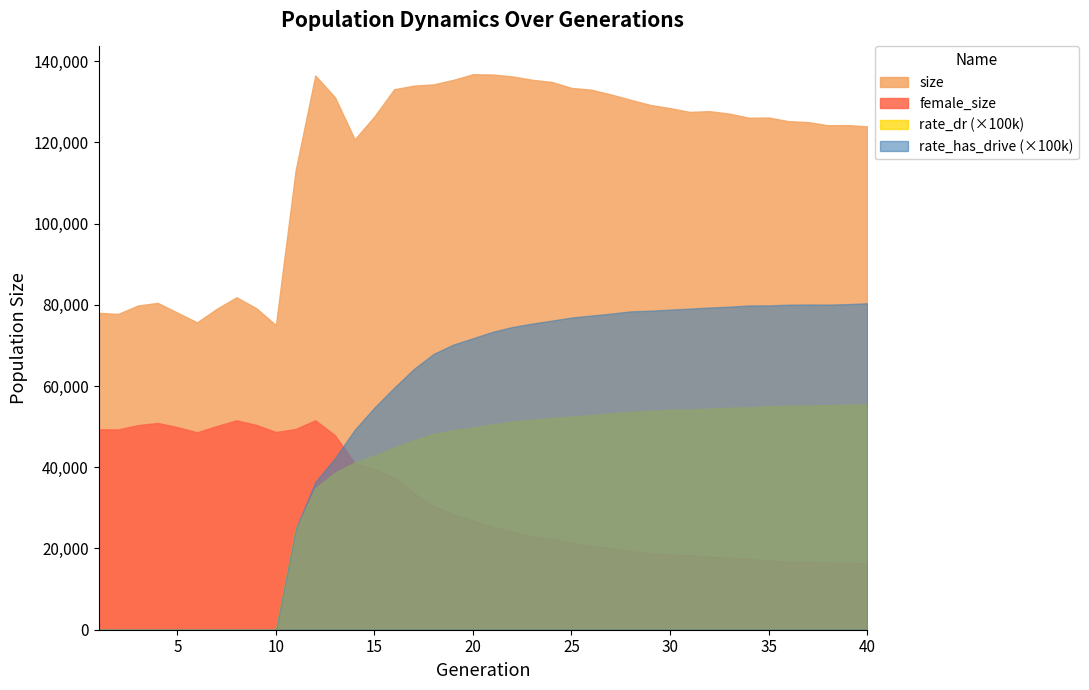

Reading left to right, extract all data points from this chart.

size: 78024.0	77771.0	79833.0	80479.0	78083.0	75686.0	79024.0	81863.0	79186.0	75009.0	113078.0	136476.0	131094.0	120750.0	126405.0	133080.0	133970.0	134283.0	135391.0	136783.0	136712.0	136250.0	135412.0	134875.0	133416.0	132978.0	131804.0	130493.0	129214.0	128429.0	127505.0	127693.0	127088.0	126067.0	126129.0	125236.0	125001.0	124230.0	124253.0	123949.0
female_size: 49352.0	49311.0	50381.0	50908.0	49886.0	48612.0	50156.0	51550.0	50435.0	48676.0	49420.0	51570.0	47858.0	40985.0	39529.0	37493.0	33659.0	30469.0	28534.0	26904.0	25317.0	24051.0	23072.0	22384.0	21413.0	20699.0	20072.0	19392.0	18756.0	18585.0	18331.0	18005.0	17690.0	17463.0	17055.0	16744.0	16687.0	16563.0	16485.0	16340.0
rate_dr: 0.0	0.0	0.0	0.0	0.0	0.0	0.0	0.0	0.0	0.0	0.2	0.3	0.4	0.4	0.4	0.4	0.5	0.5	0.5	0.5	0.5	0.5	0.5	0.5	0.5	0.5	0.5	0.5	0.5	0.5	0.5	0.5	0.5	0.5	0.5	0.6	0.6	0.6	0.6	0.6
rate_has_drive: 0.0	0.0	0.0	0.0	0.0	0.0	0.0	0.0	0.0	0.0	0.2	0.4	0.4	0.5	0.5	0.6	0.6	0.7	0.7	0.7	0.7	0.7	0.8	0.8	0.8	0.8	0.8	0.8	0.8	0.8	0.8	0.8	0.8	0.8	0.8	0.8	0.8	0.8	0.8	0.8